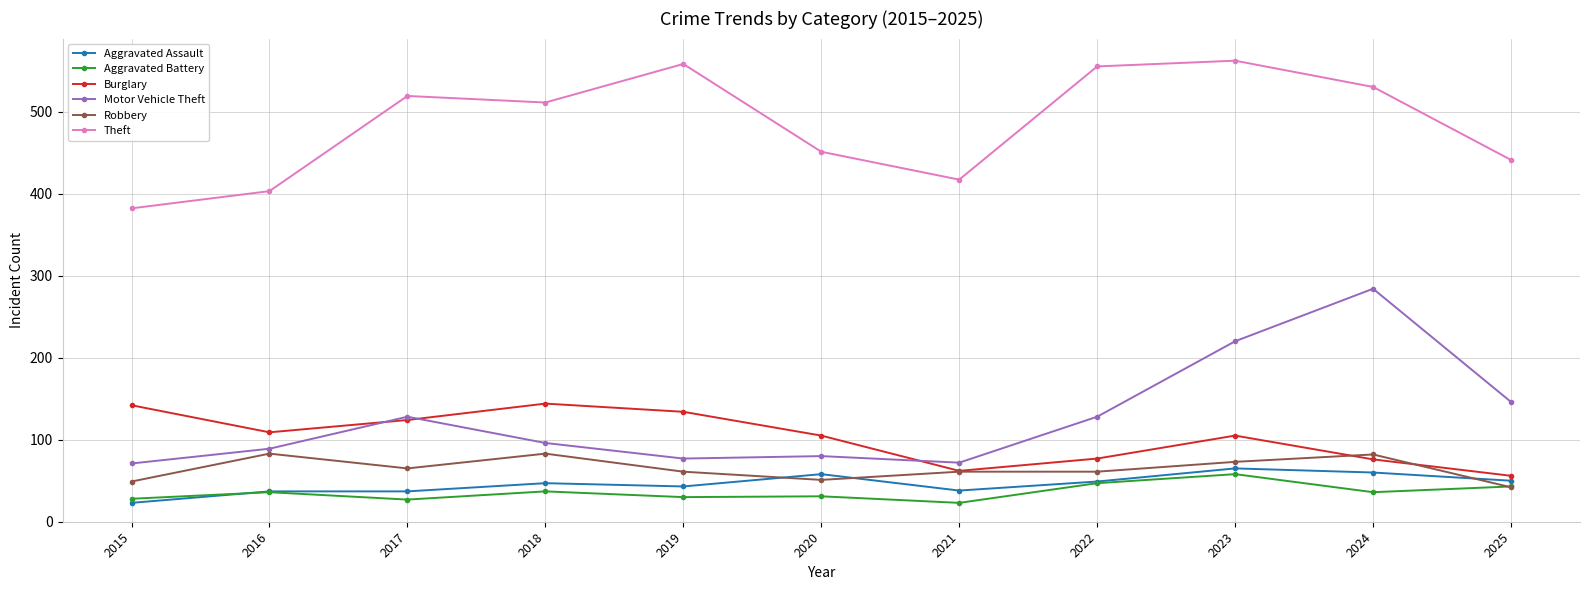

True or false: Robbery and Theft intersect in this chart.

False